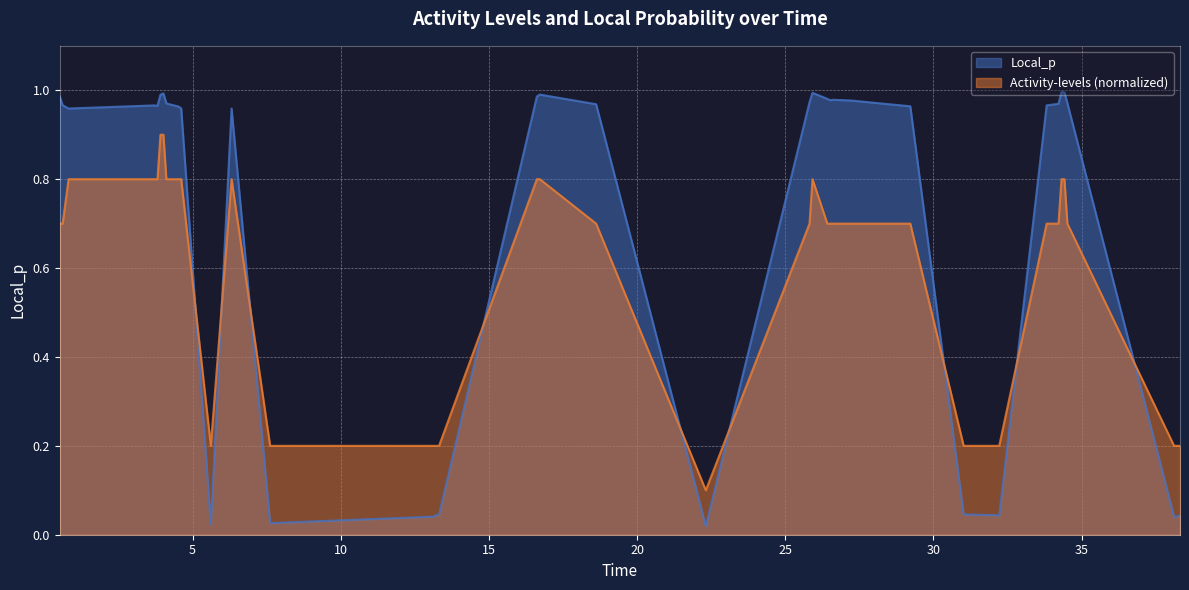

After their last crossing, which series has the higher values: Local_p or Activity-levels (normalized)?

Activity-levels (normalized)